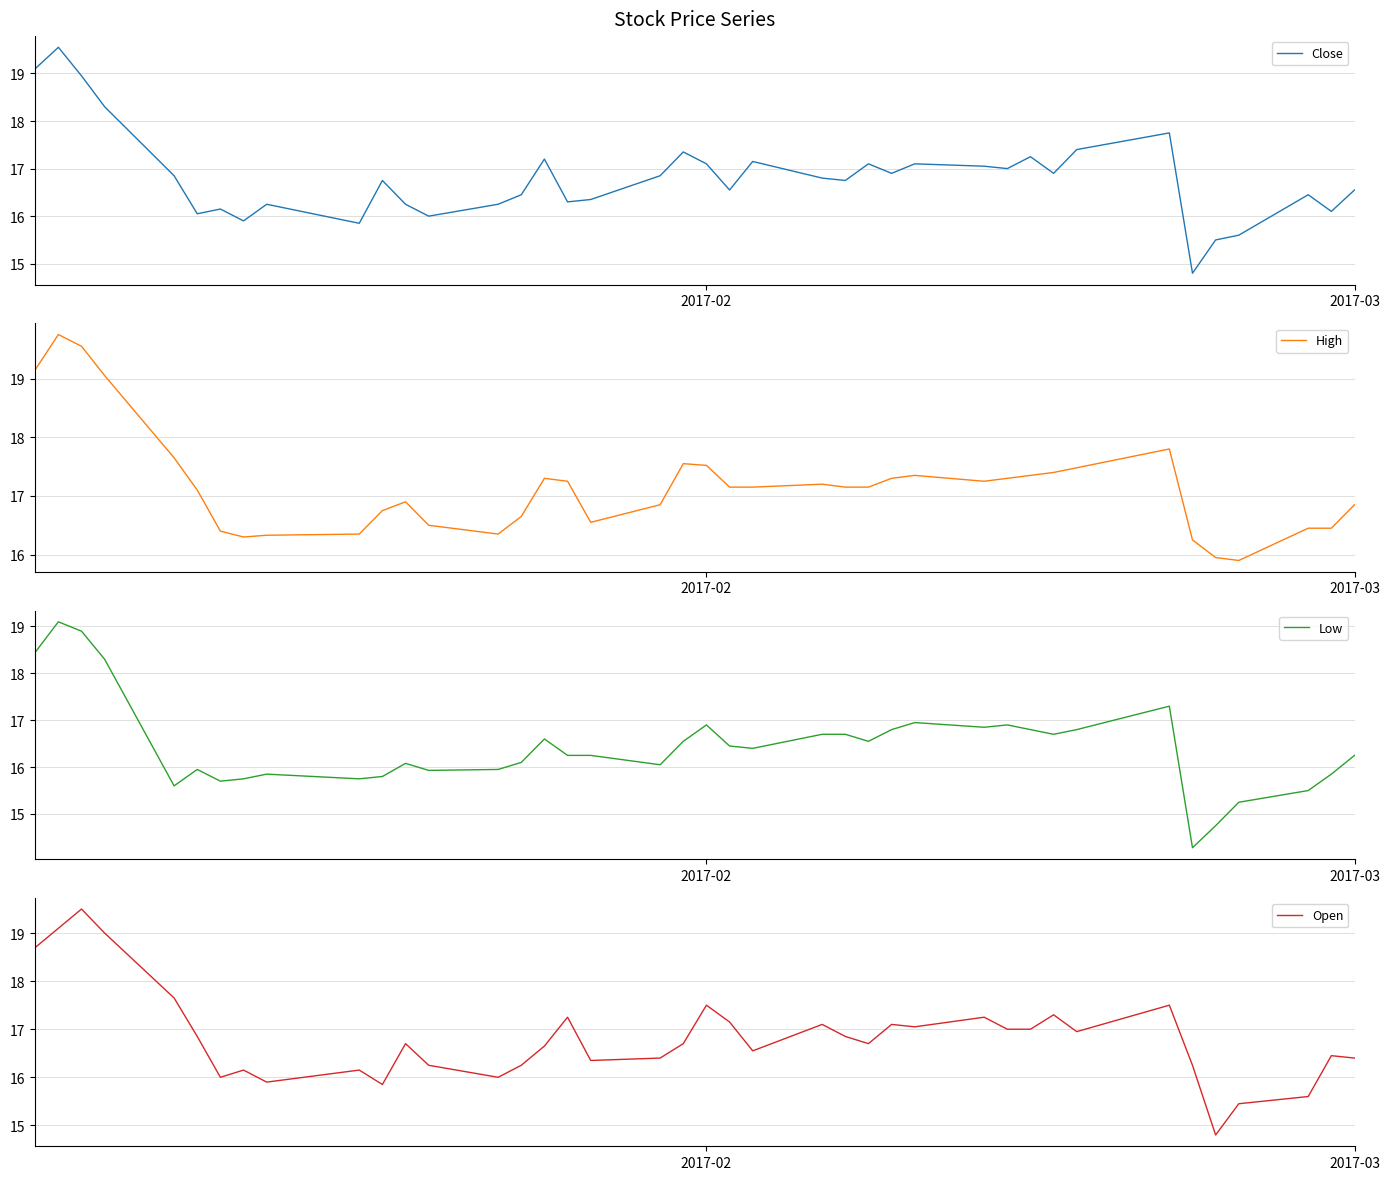

What is the difference between the maximum and minimum values in the Open series?

4.7